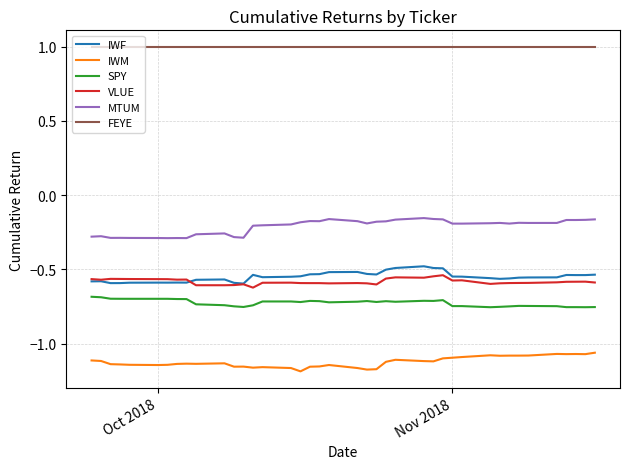

True or false: SPY and MTUM cross at least once.

False